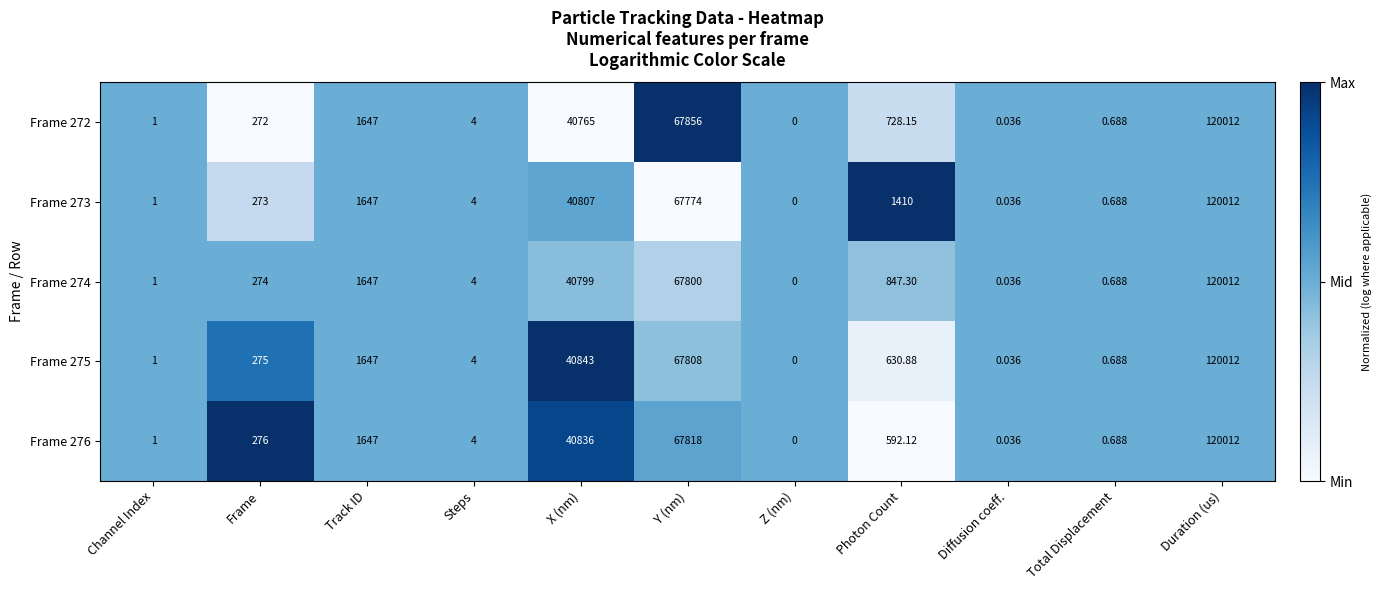

Which category has the highest value across all series?

Duration (us)